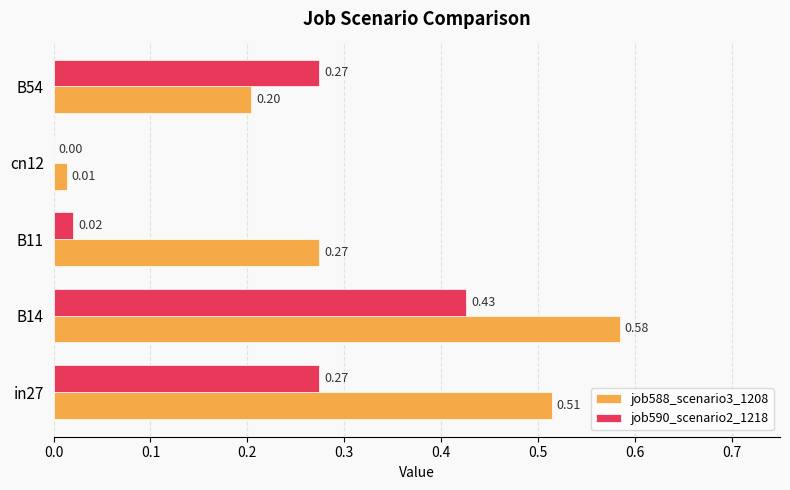

What is the total value across all series at B14?

1.0